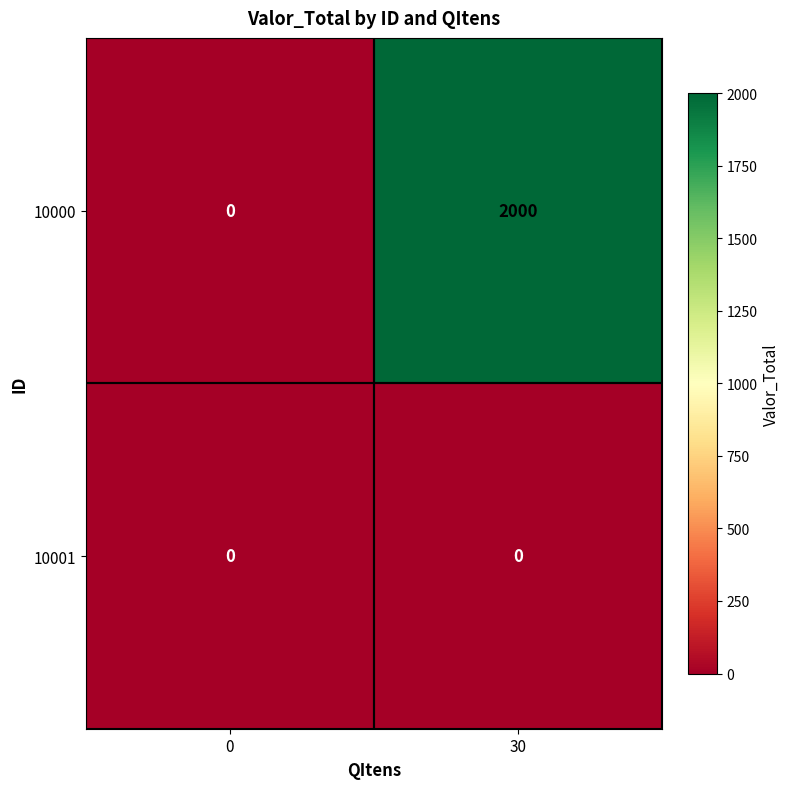

List the series in order of their peak value, lowest first.

10001, 10000